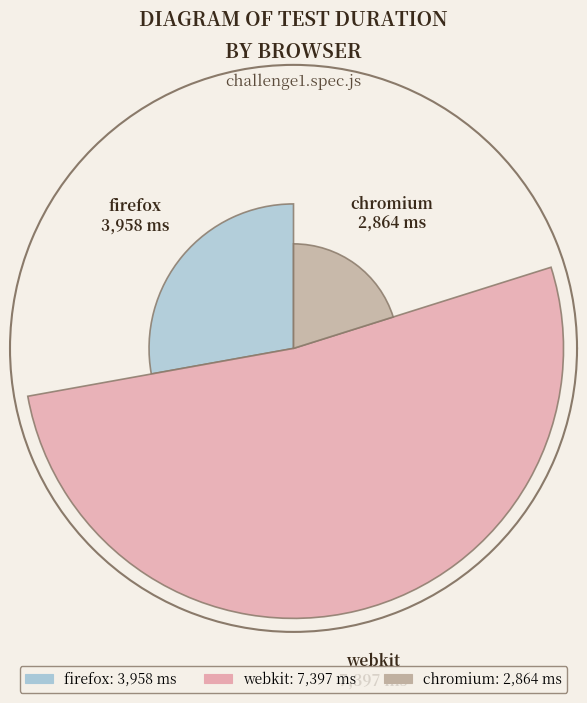

What is the change in value from firefox to webkit?

+3439